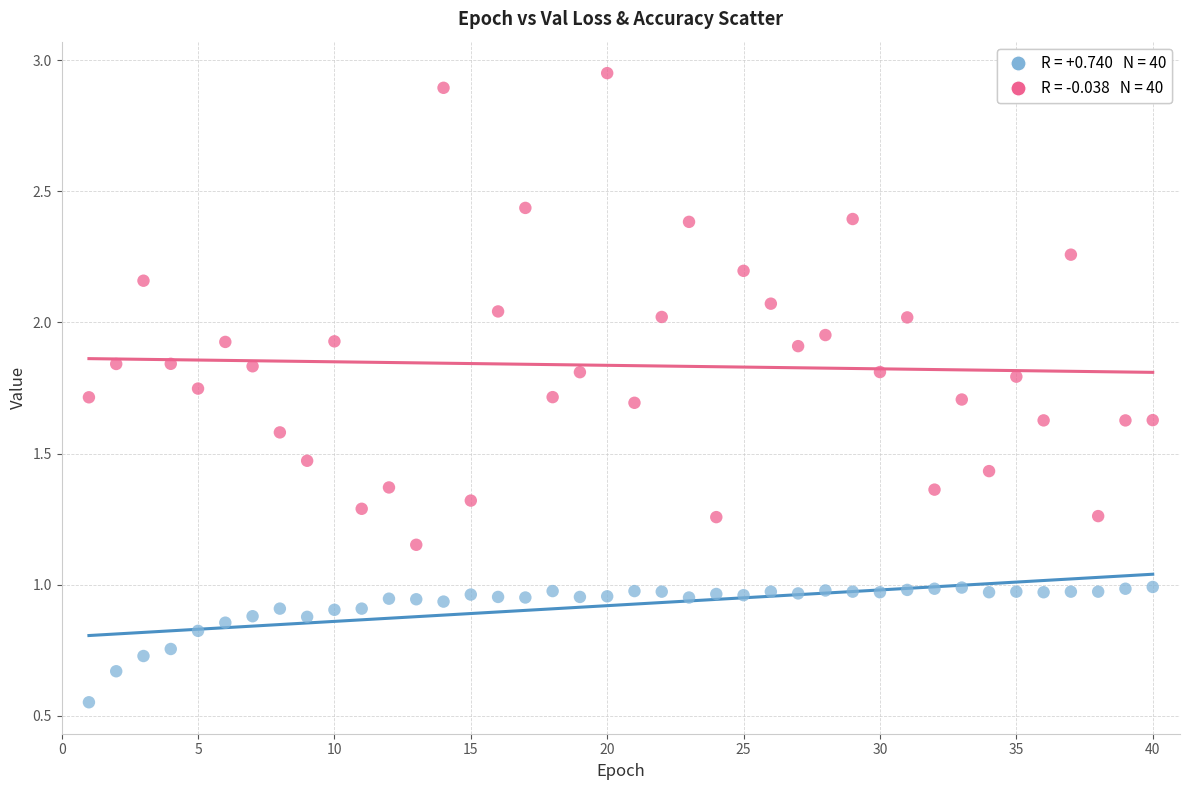

Across all data points, what is the range of X values (max minus min)?

39.0